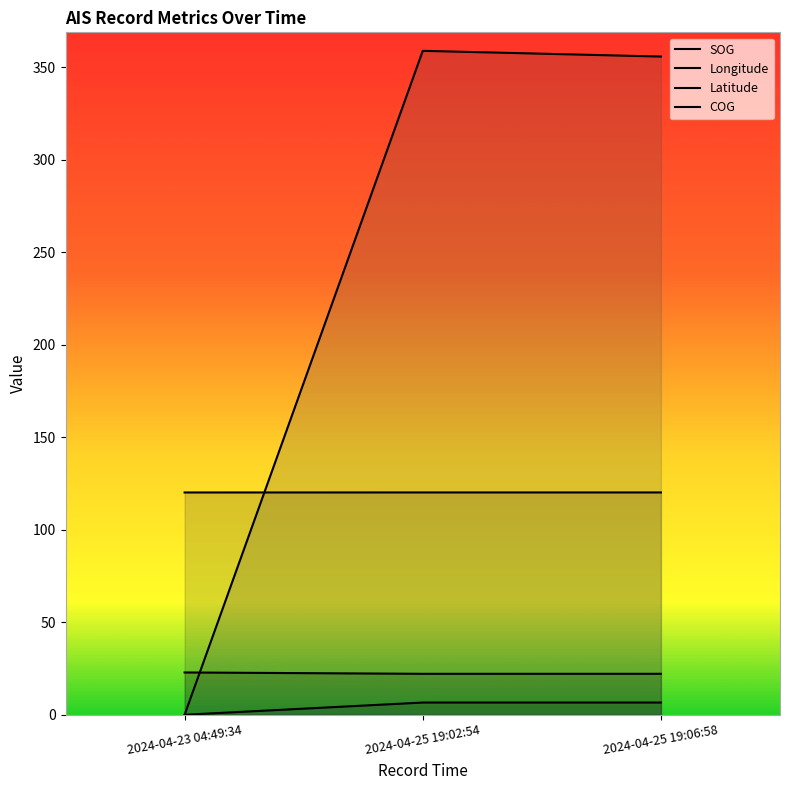

At which category is the sum across all series the highest?

2024-04-25 19:02:54